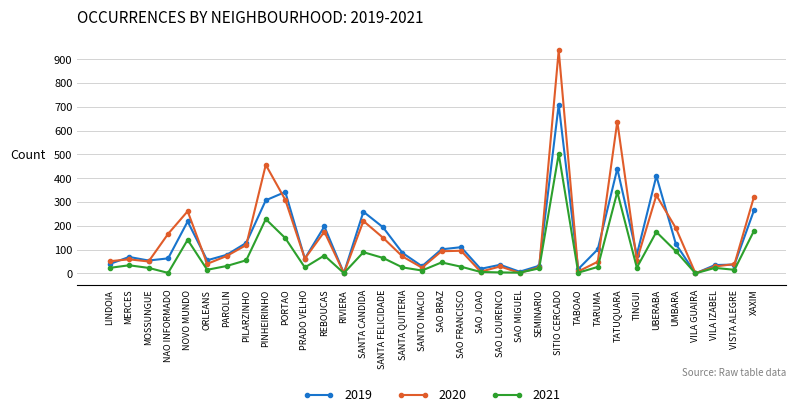

What are all the series names shown in the legend?

2019, 2020, 2021